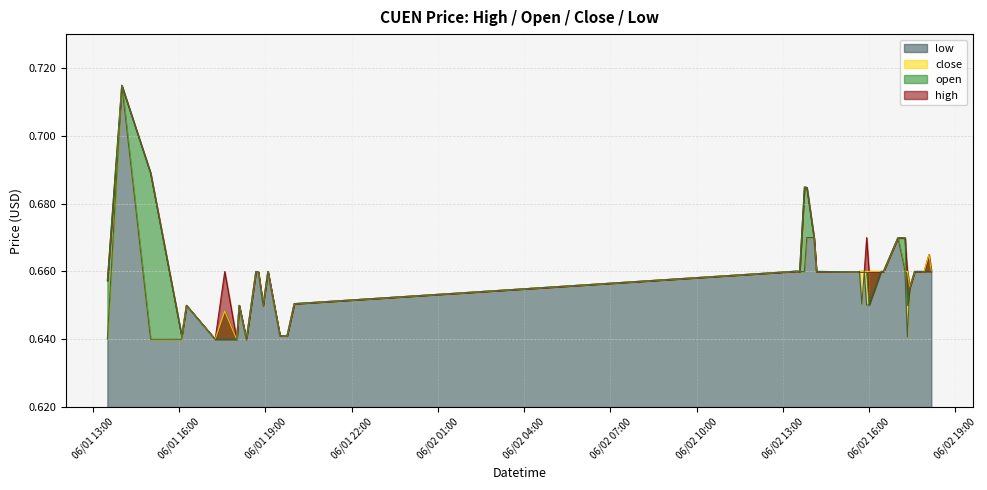

The value of open at 2022-06-02 13:30 is 1.0. True or false?

False